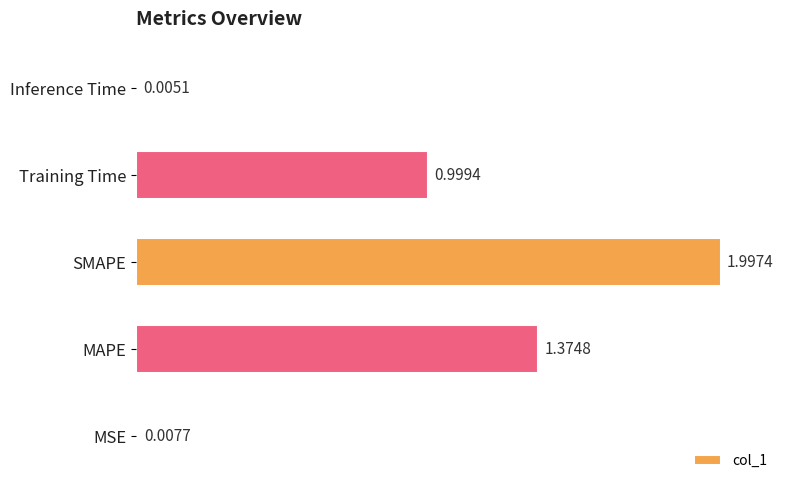

Which label corresponds to the largest value in the chart?

SMAPE